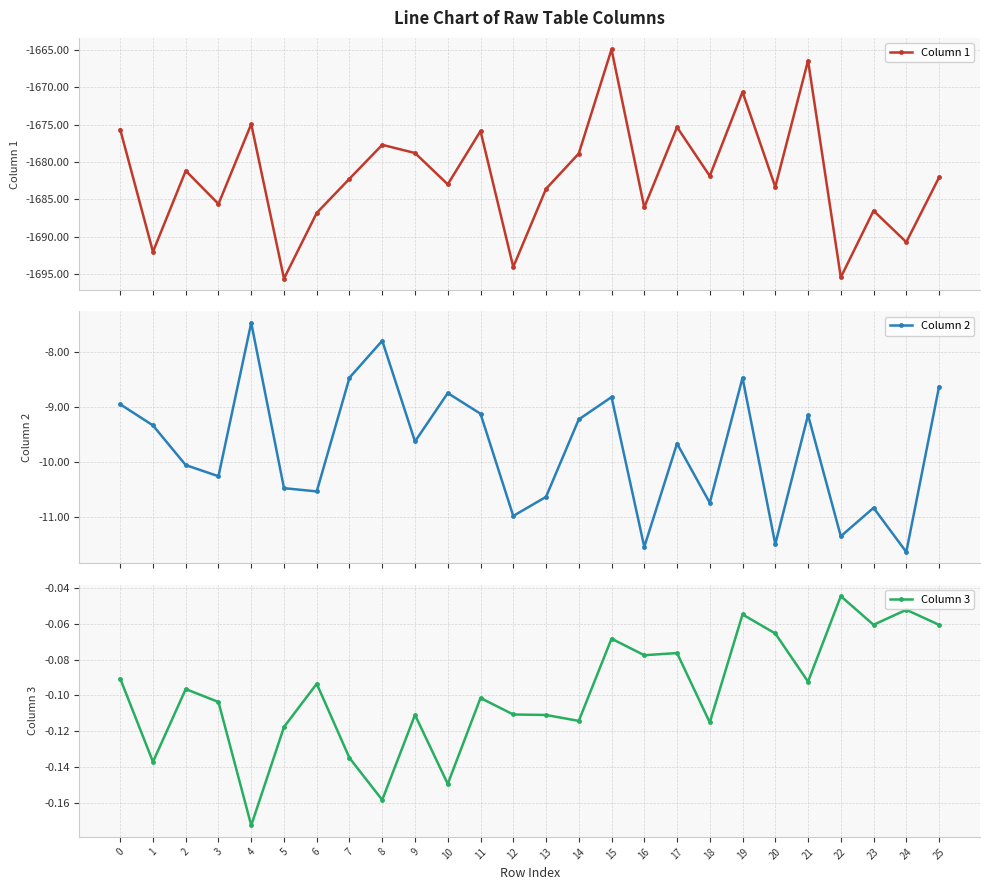

What is the difference between the highest and lowest values at 1?

1691.9